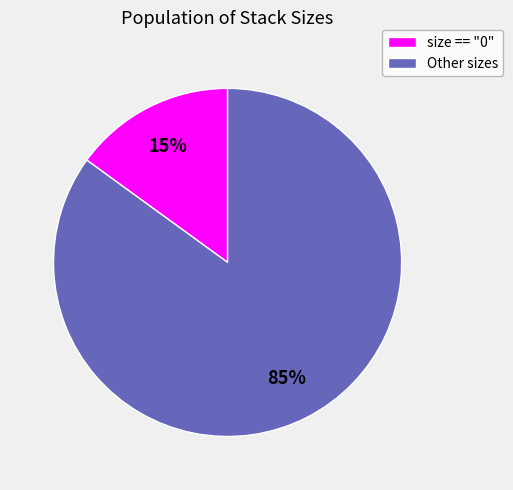

To the nearest percent, what is the difference between the largest and smallest slice percentages?

70%